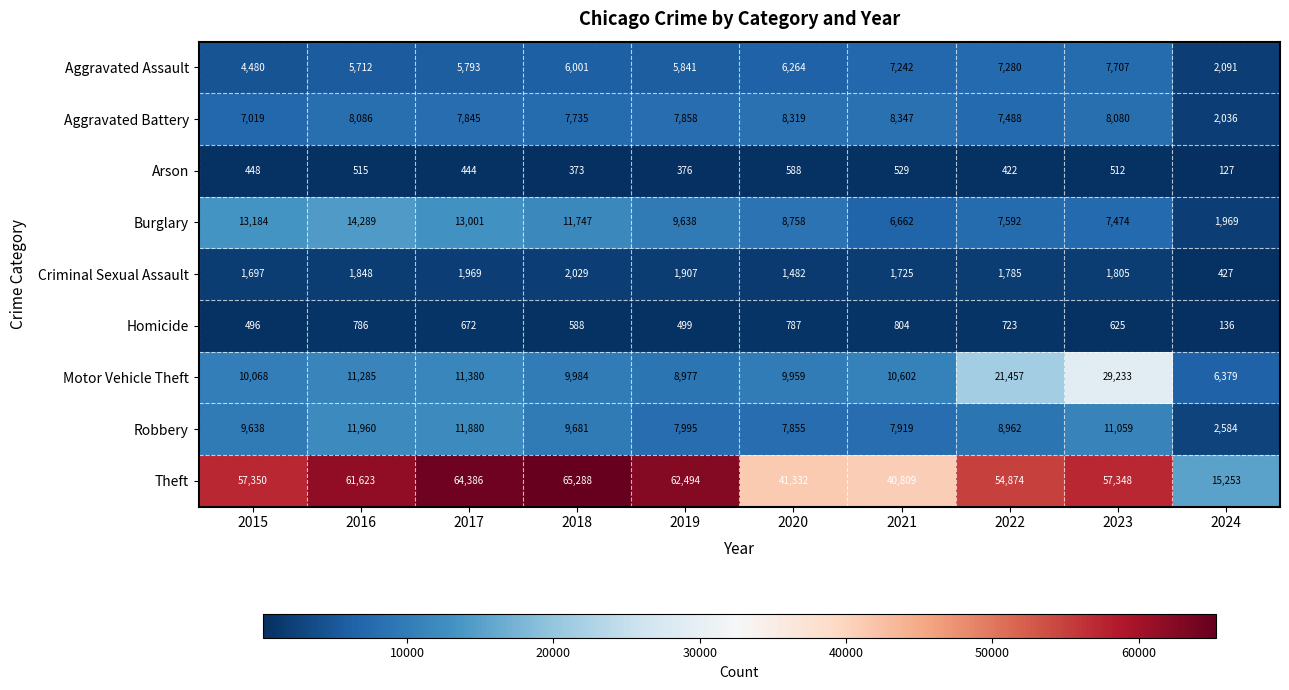

Which series has the widest spread of values?

Theft